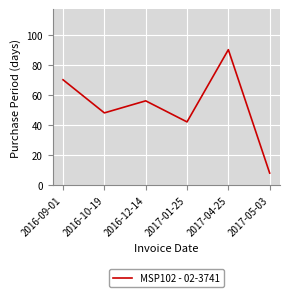

Which has a higher value, 2017-05-03 or 2016-10-19?

2016-10-19